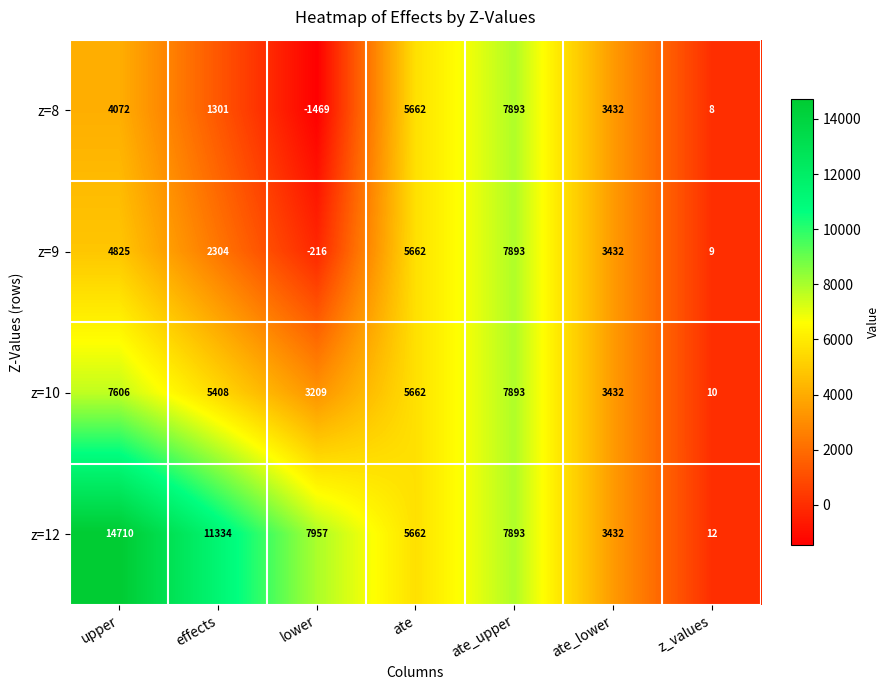

What is the difference between the maximum and minimum values in the z=9 series?

8109